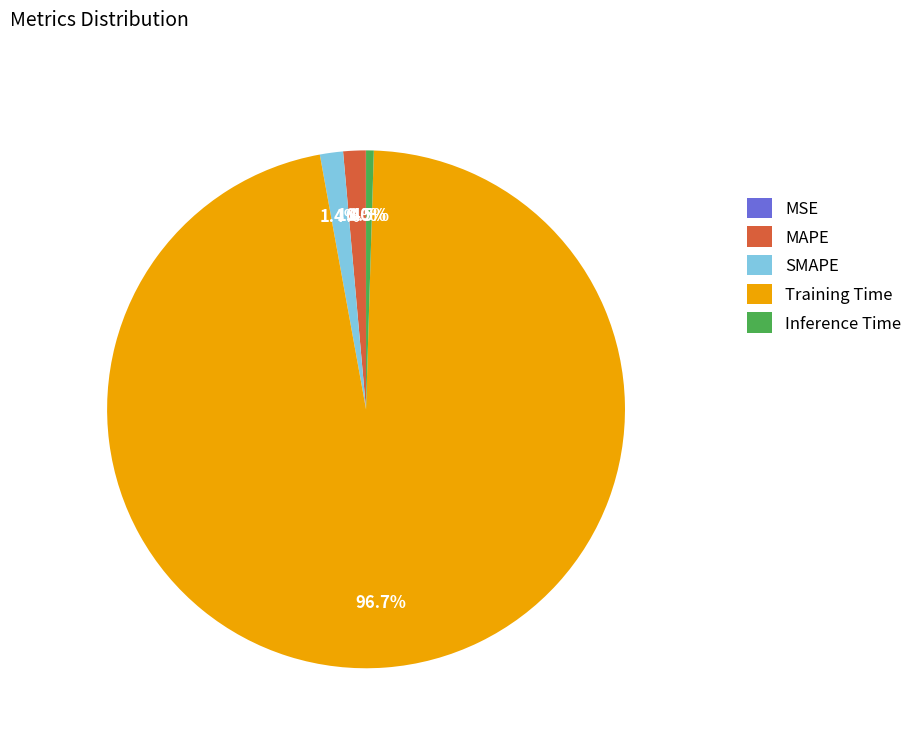

Is it true that Training Time is 91% of the pie?

False